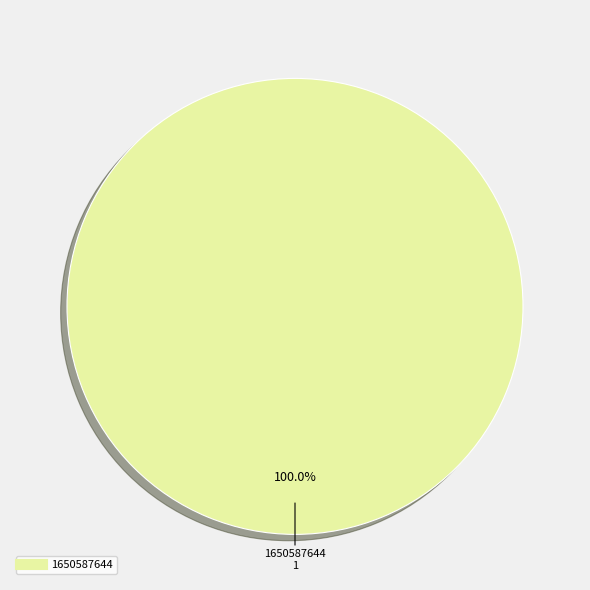

Is there any slice that represents more than half of the pie?

Yes